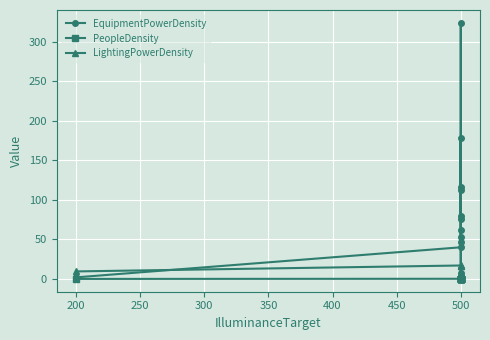

Between 10 and 450, which is larger?

450